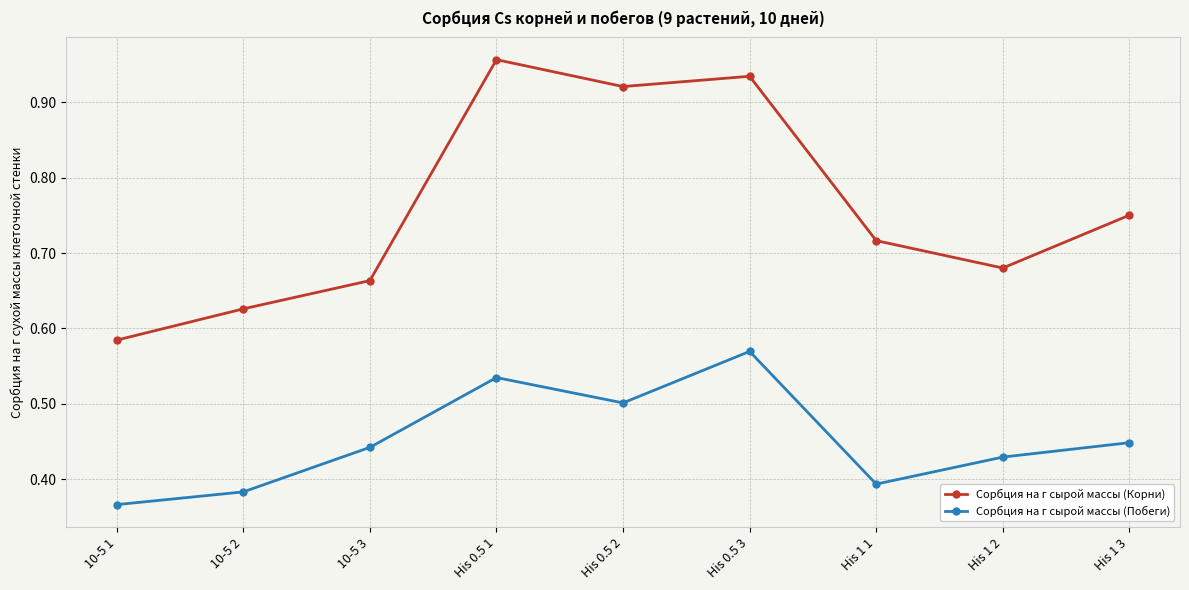

At which label does Сорбция на г сырой массы (Корни) reach its minimum?

10-5 1